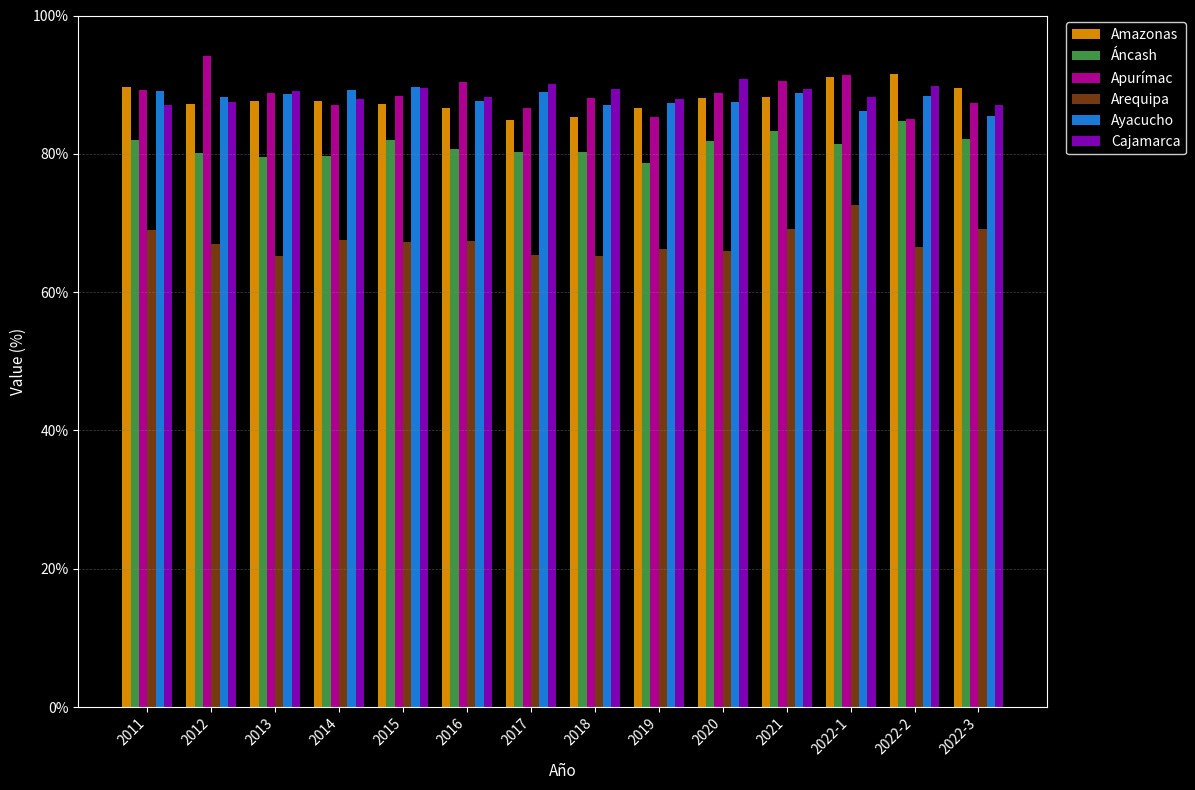

Is the value of Cajamarca at 2018 greater than the value of Arequipa at 2022-2?

Yes